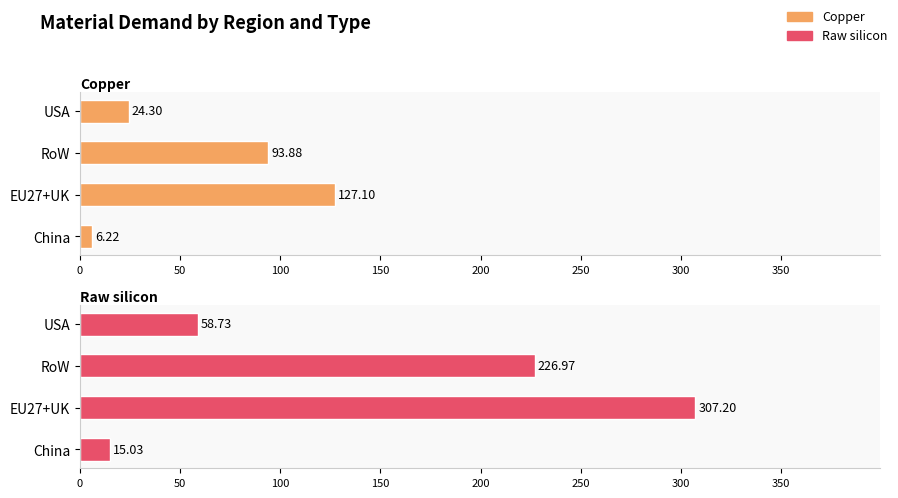

Reading left to right, extract all data points from this chart.

Copper: 6.2	127.1	93.9	24.3
Raw silicon: 15.0	307.2	227.0	58.7